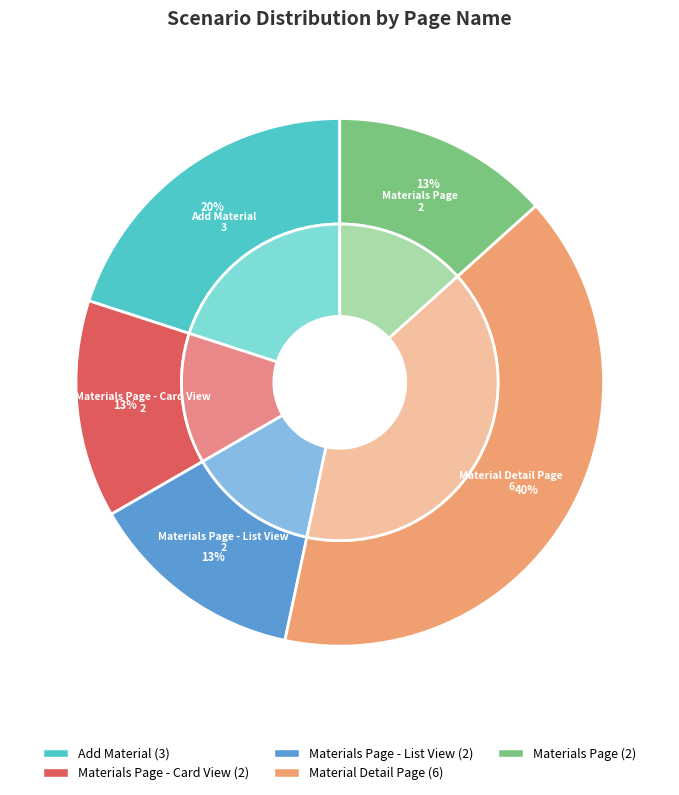

Which has a higher value, Materials Page - List View or Material Detail Page?

Material Detail Page